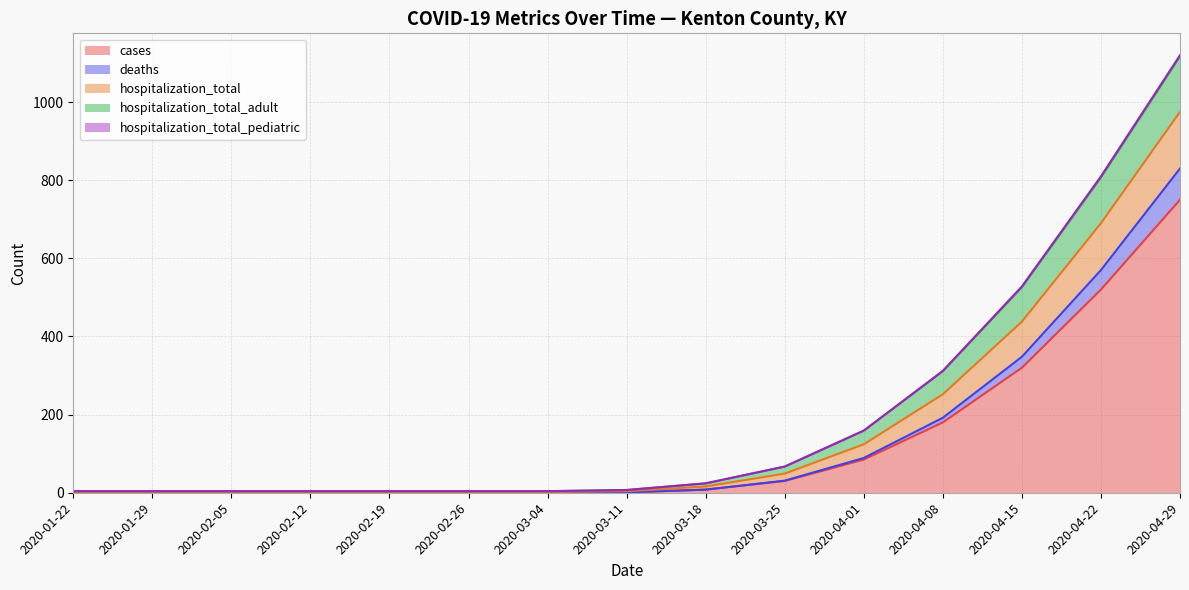

The value of cases at 2020-02-26 is 0. True or false?

True